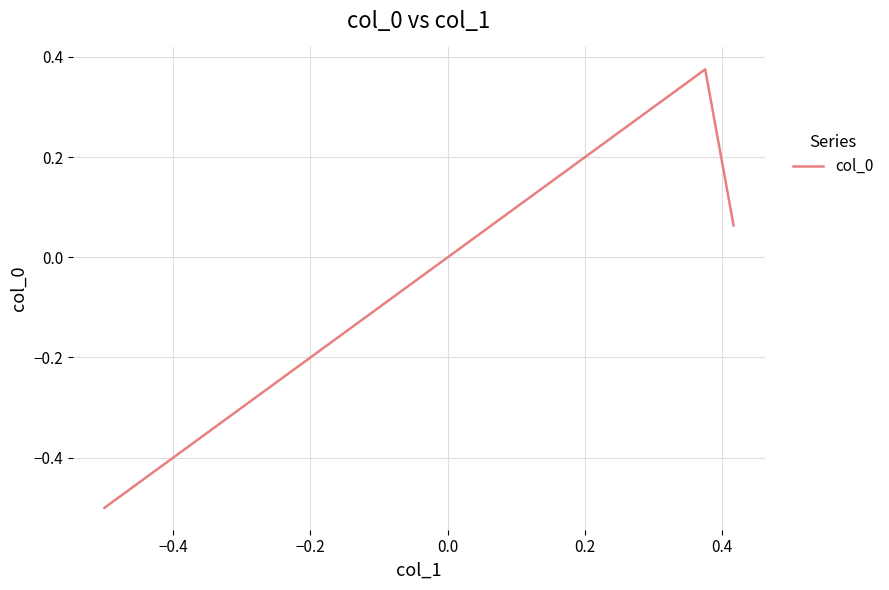

What is the difference between the second highest and minimum values?

0.6